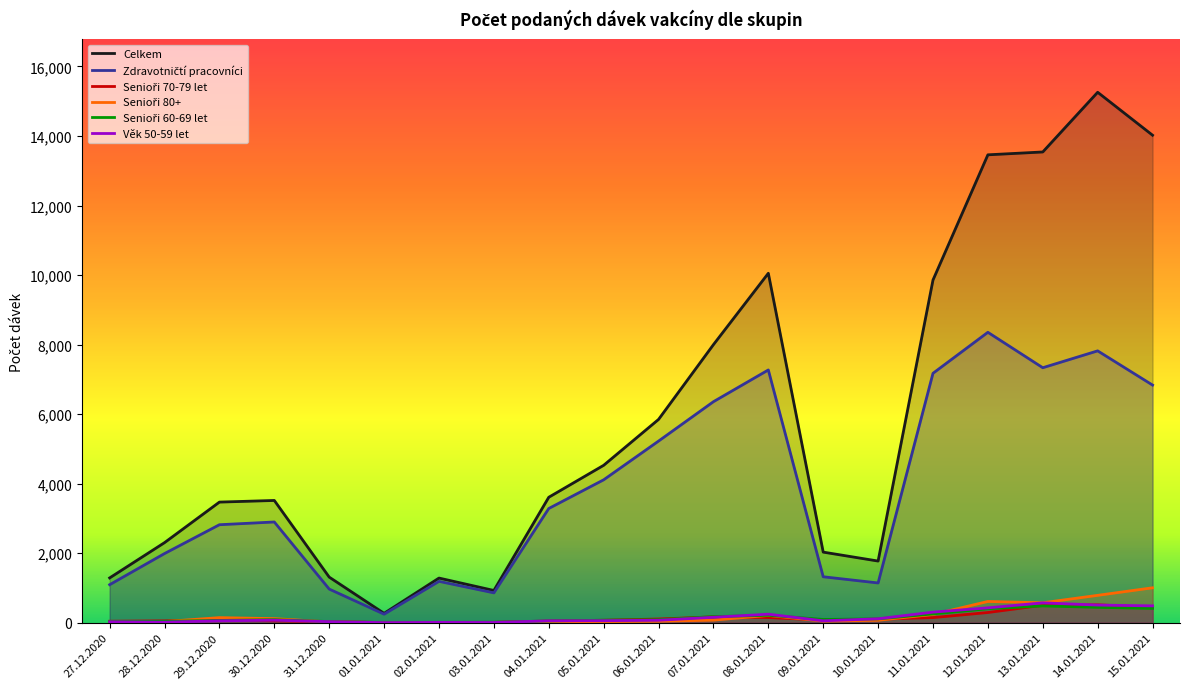

The value of Zdravotničtí pracovníci at 27.12.2020 is 254. True or false?

False